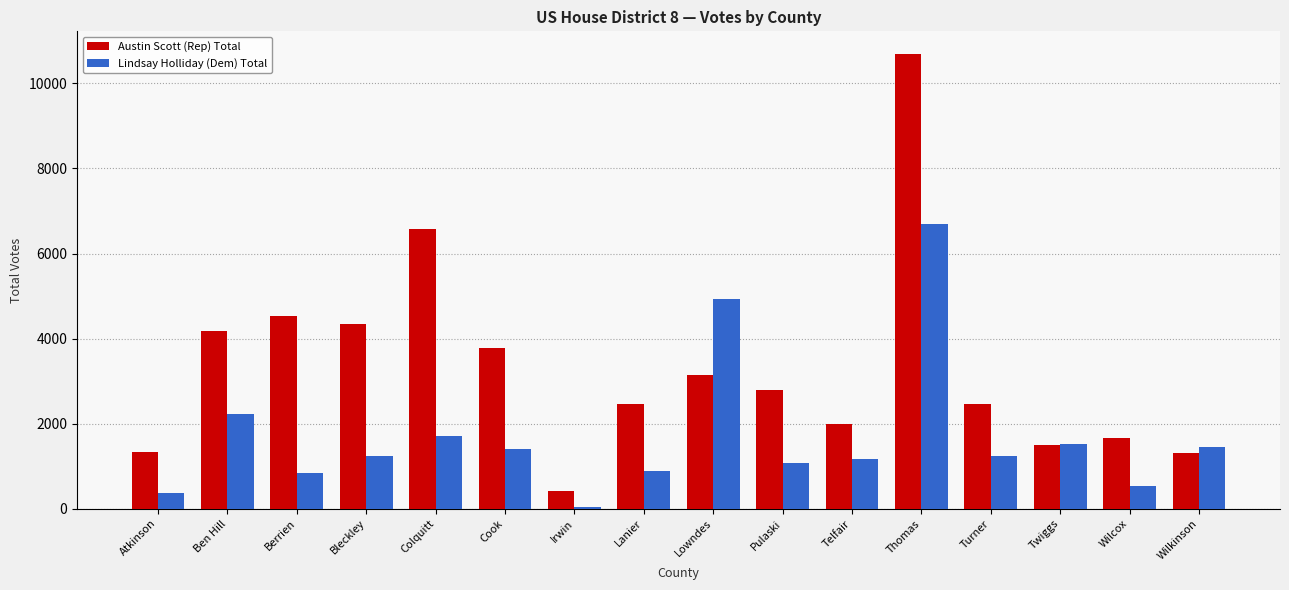

What is the difference between the second highest and second lowest values in the Austin Scott (Rep) Total series?

5252